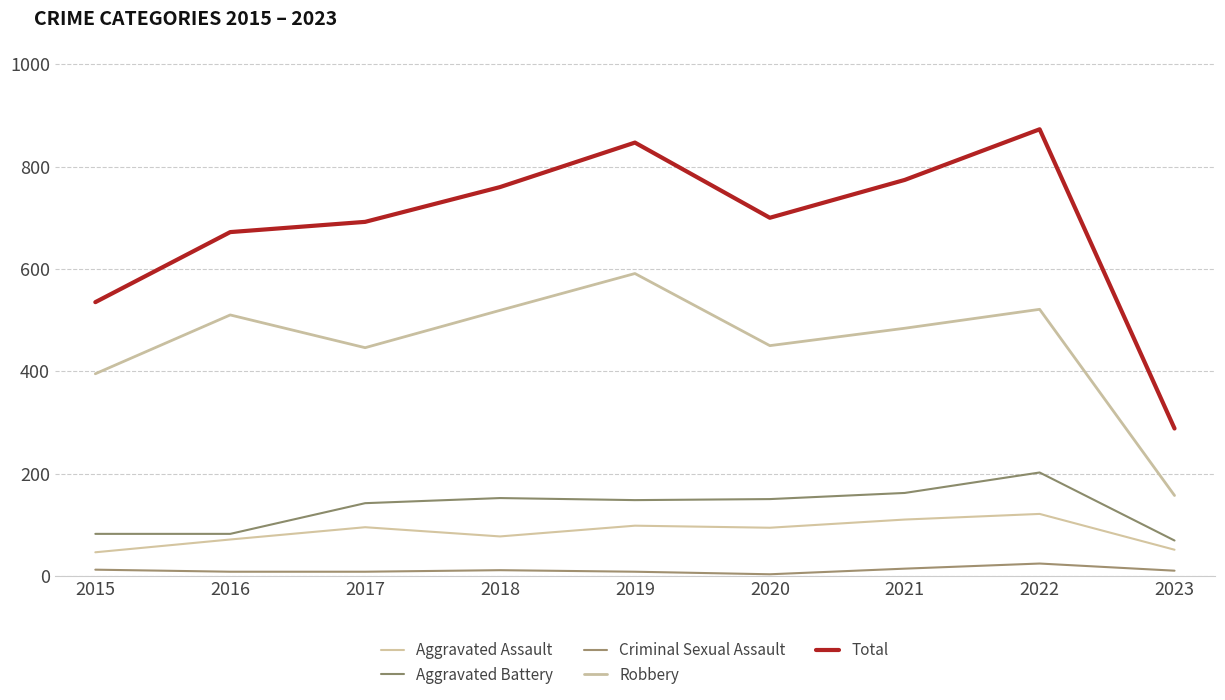

Does the chart display data point markers on the line(s)?

No